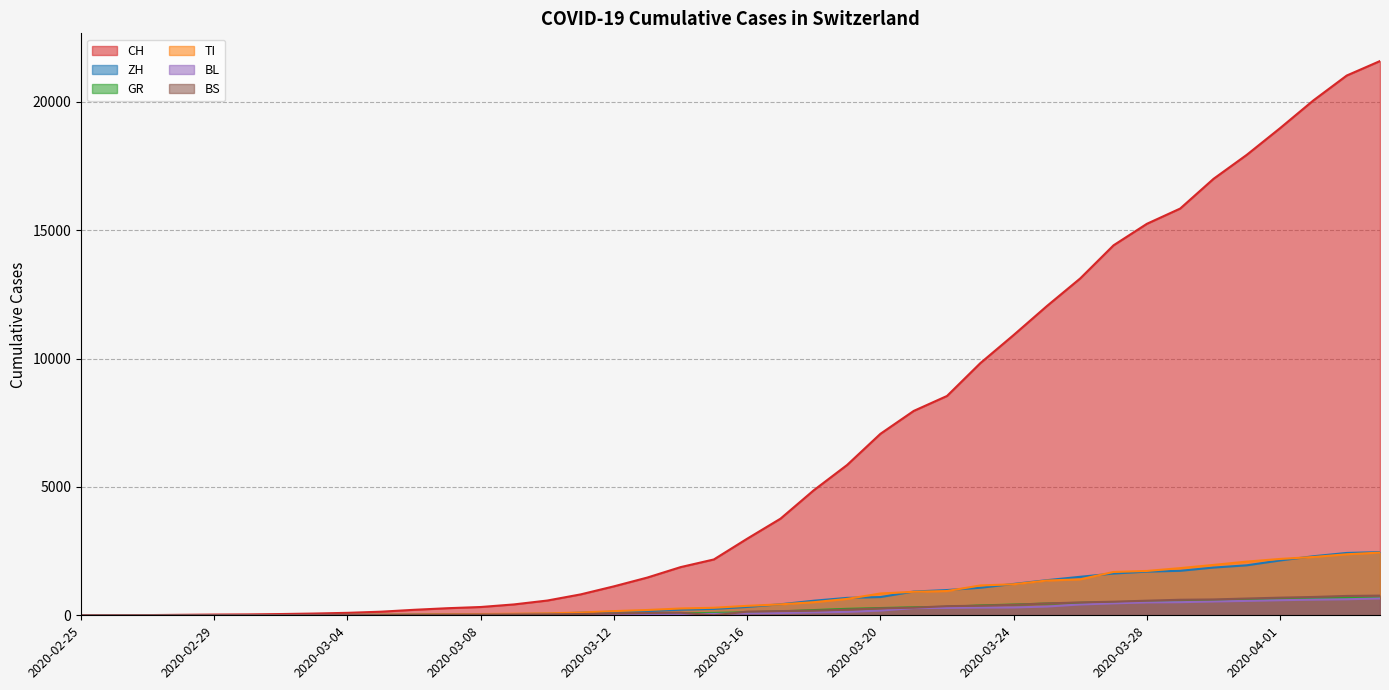

Which series has the largest total across all categories?

CH